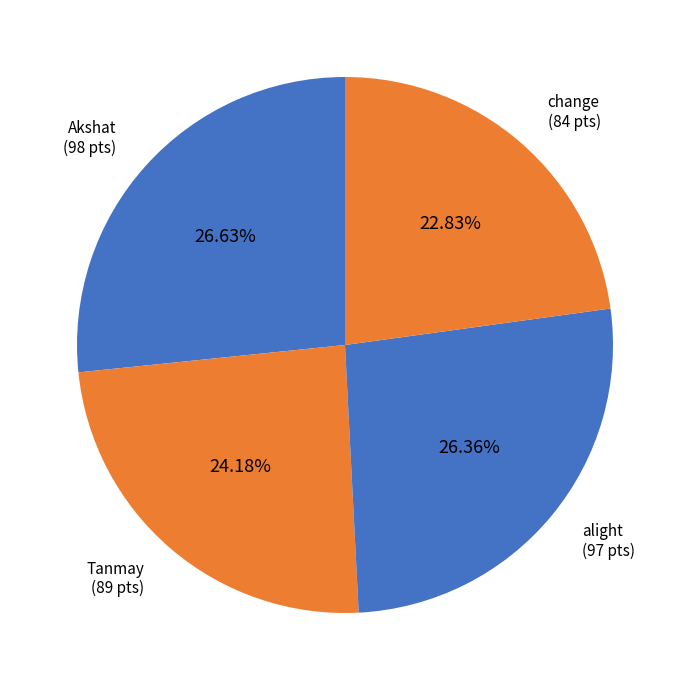

Which slice is the smallest?

change